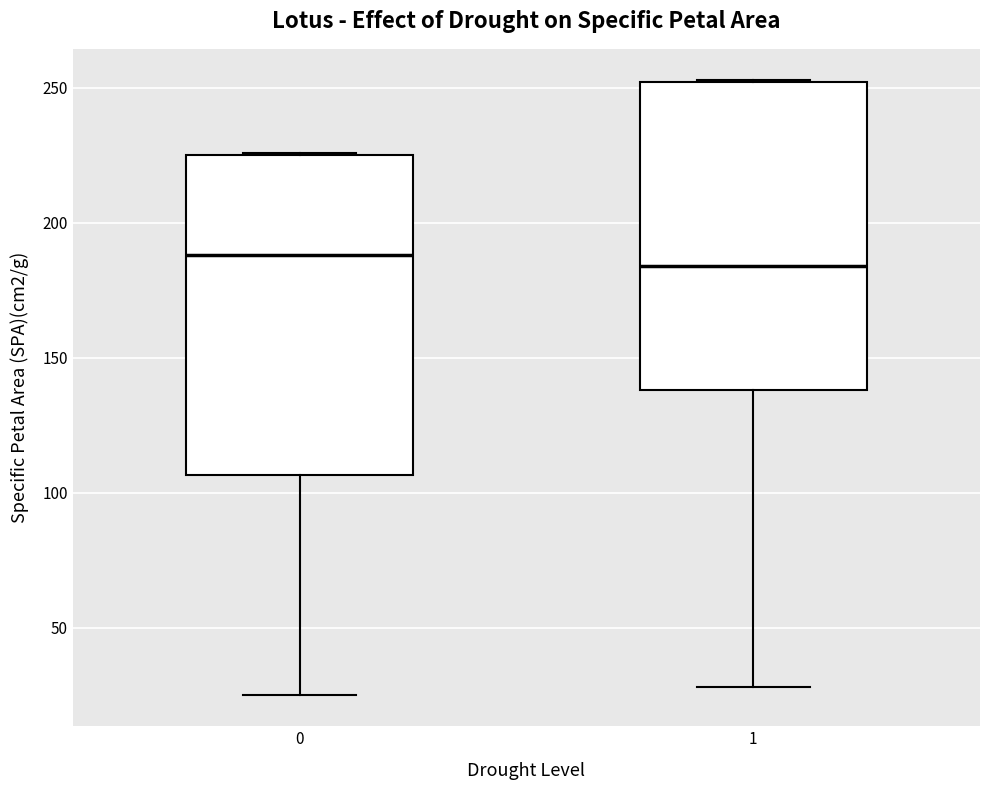

Reading left to right, read every box against the y-axis: the position of its median line, the range the box covers, and the ends of its whiskers. The values are not printed on the chart, so give them approximately, as read against the axis.

0: median 190, box 105 to 225, whiskers 25 to 225
1: median 185, box 140 to 250, whiskers 30 to 255